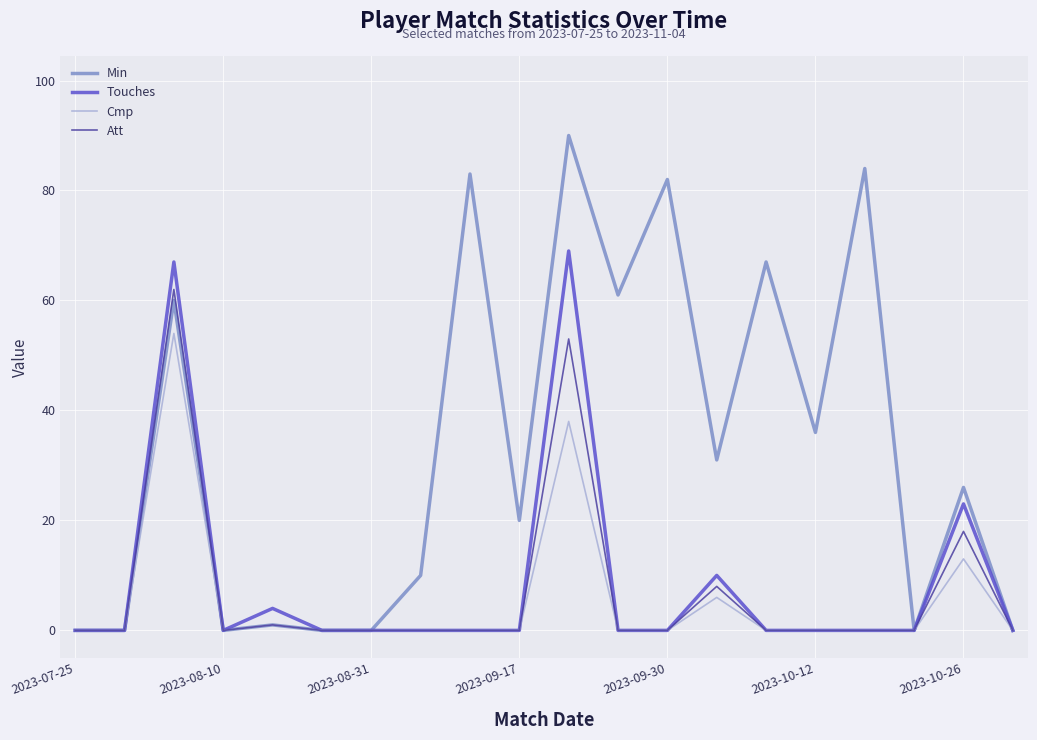

Count the number of categories in the chart.

20